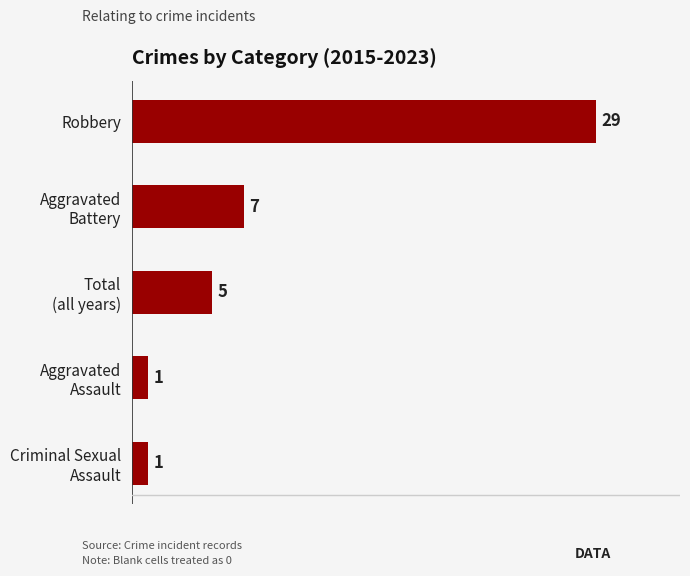

Are the bars grouped side by side (vs. stacked)?

No